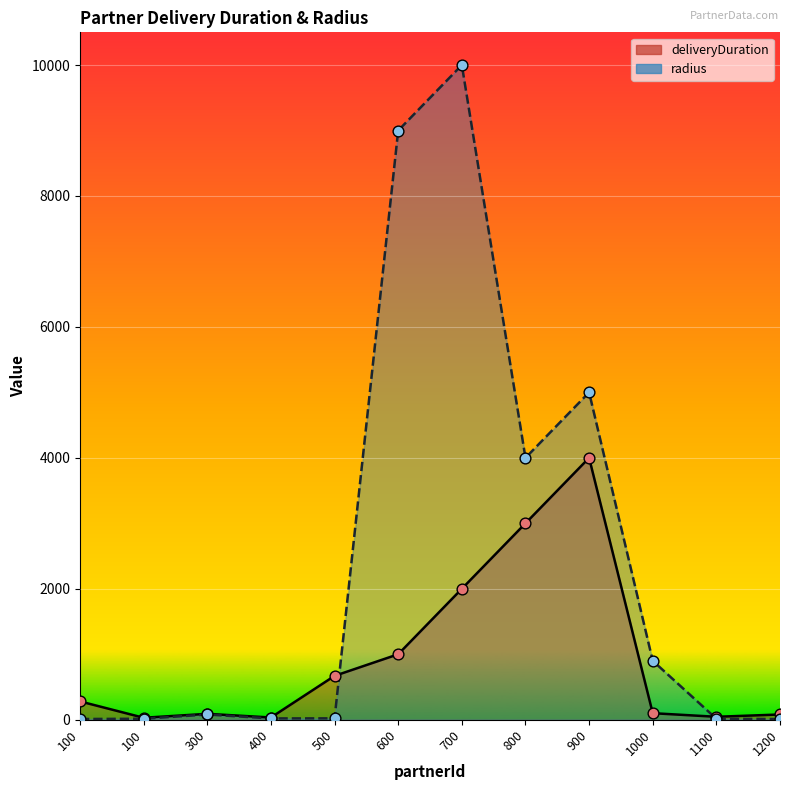

At which category is the sum across all series the highest?

700